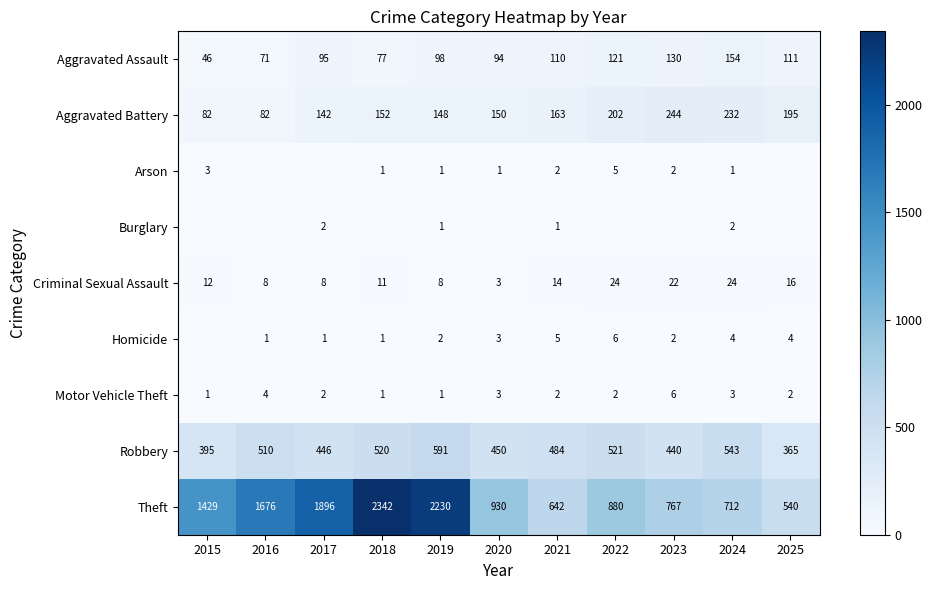

What is the sum of the Theft values at 2016 and 2022?

2556